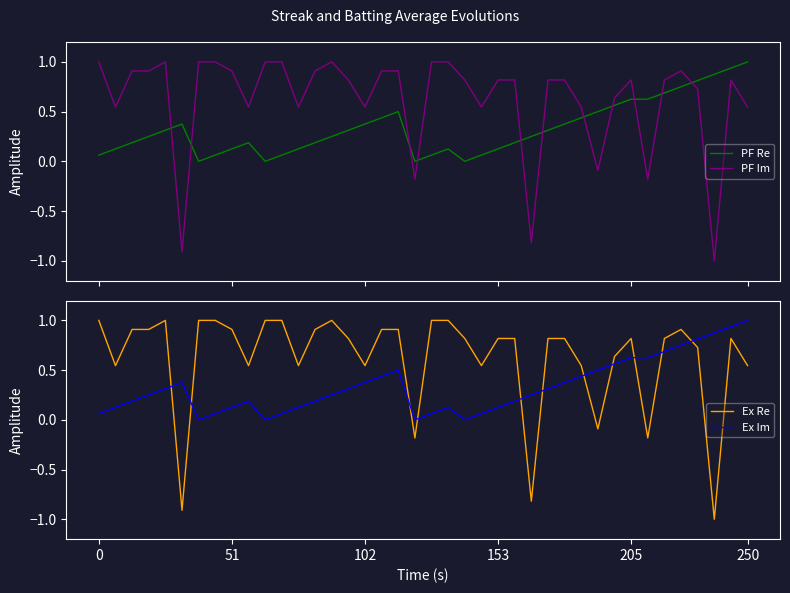

What is the difference between the second highest and minimum values in the PF Im series?

2.0